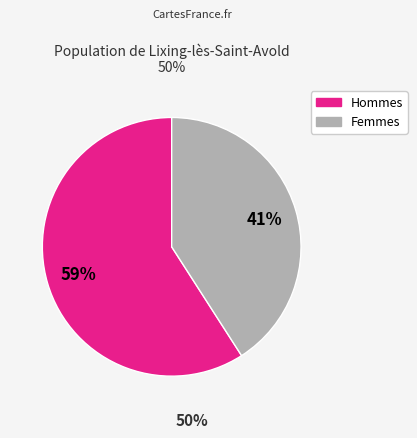

Is there a majority slice in this chart?

Yes